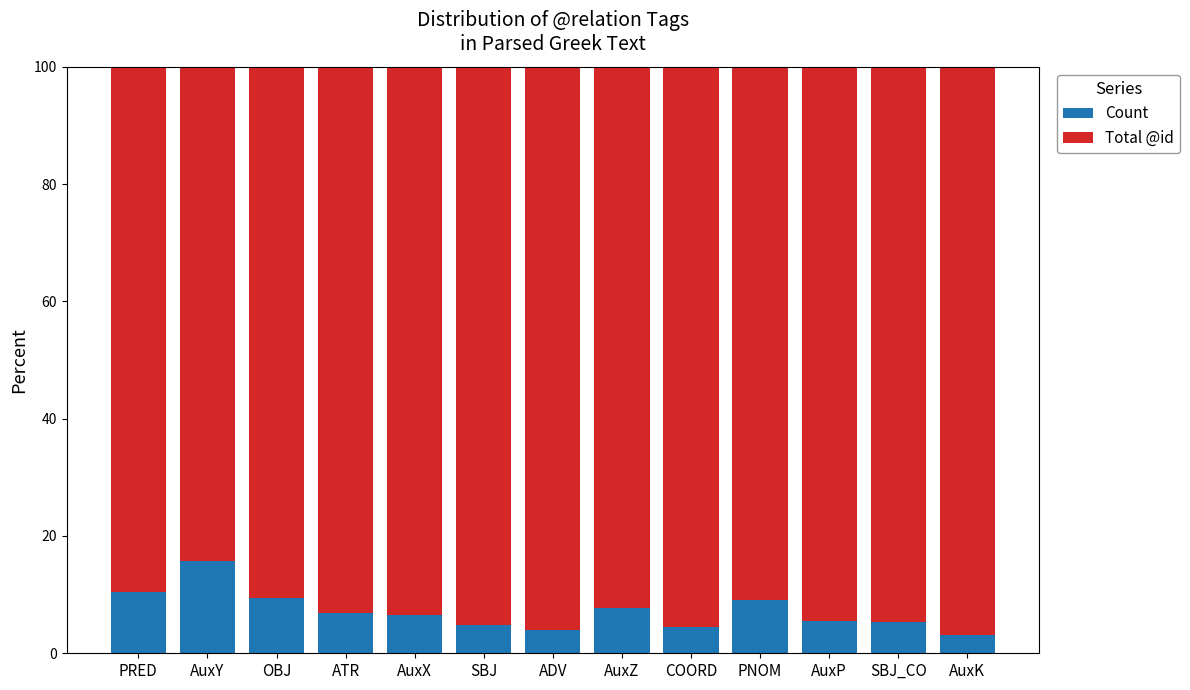

What is the maximum value for Count?

15.8